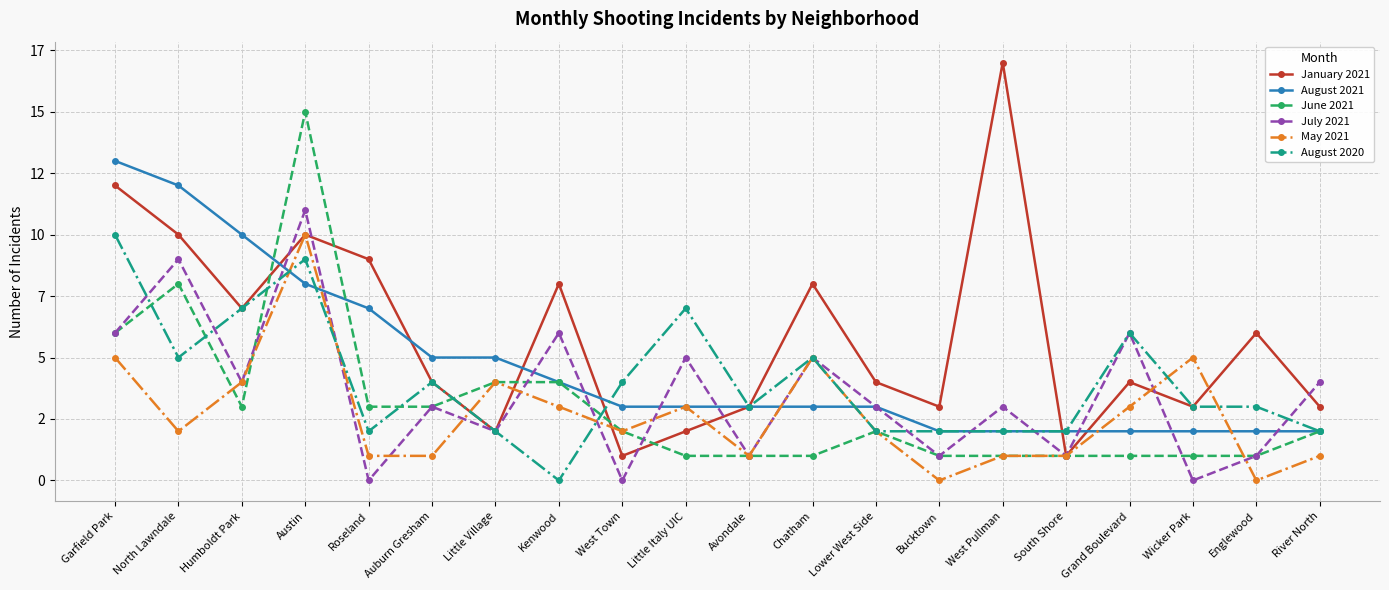

Which series has the widest spread of values?

January 2021